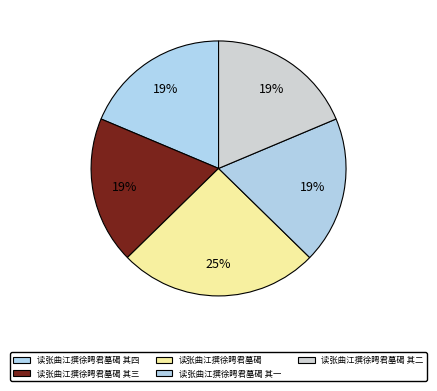

Which slice is the largest?

读张曲江撰徐䀻君墓碣